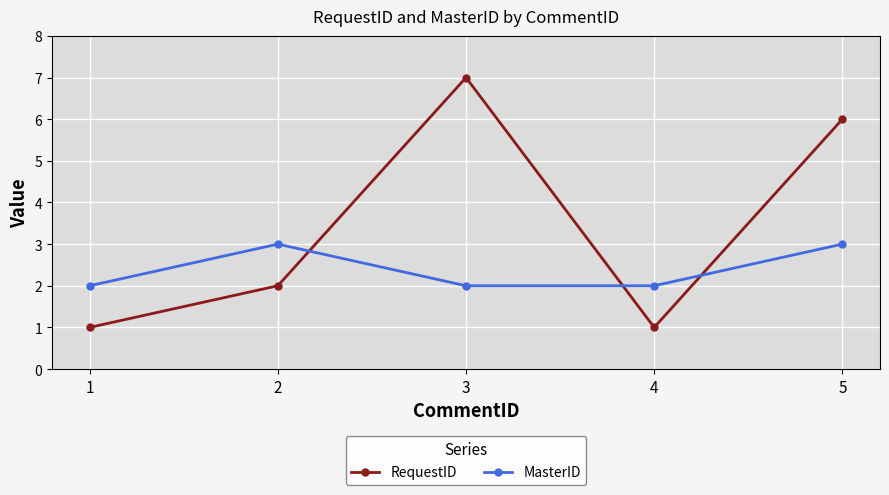

True or false: RequestID has a value of 7 at 3.

True